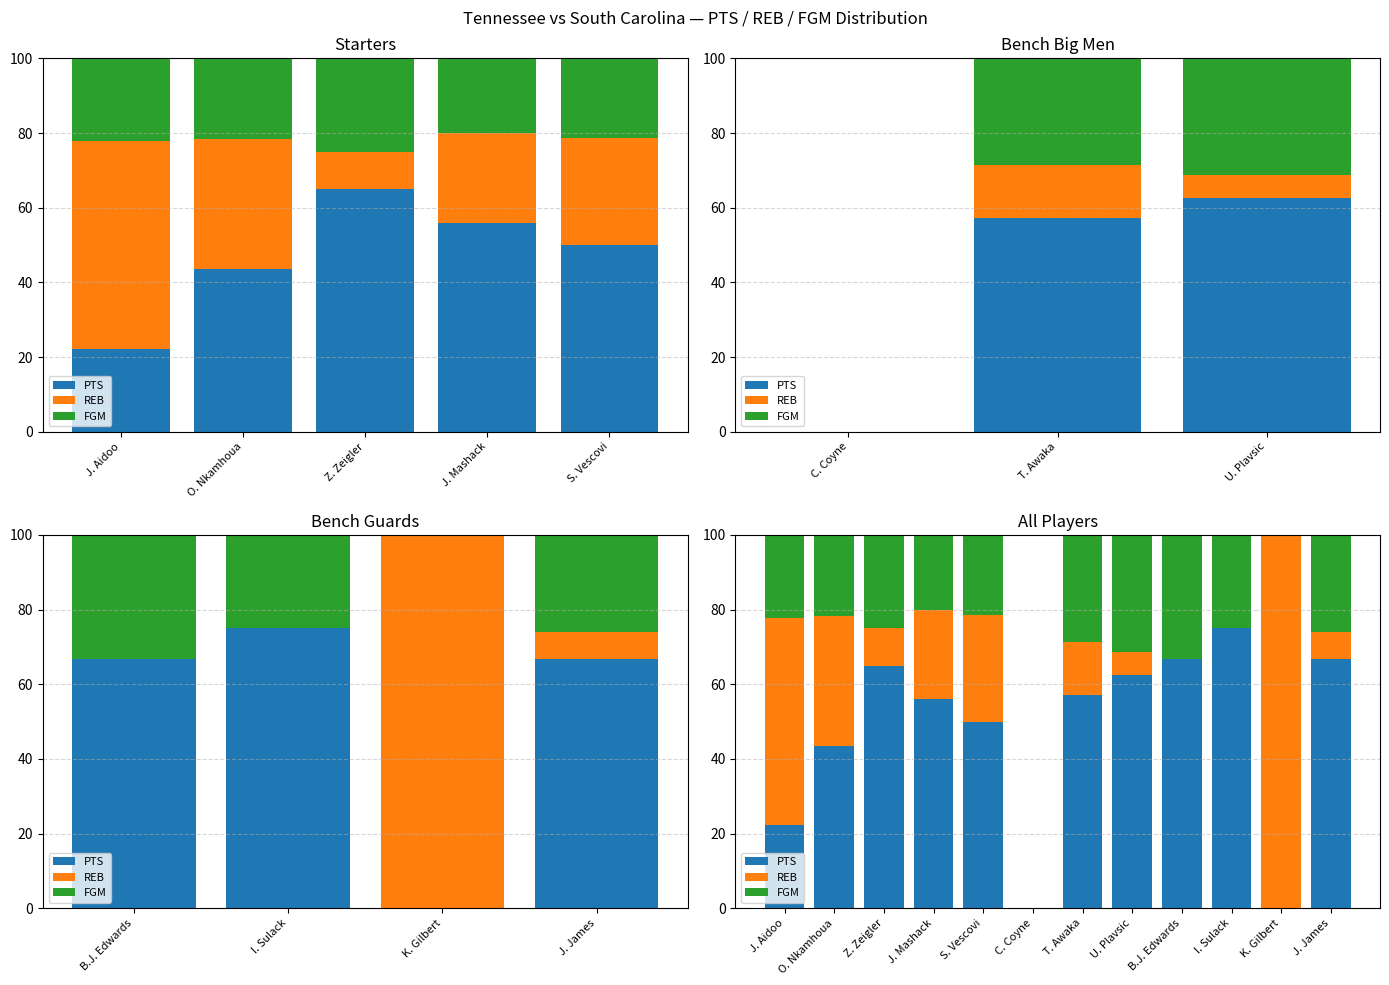

At which label does REB first exceed 14?

J. Aidoo